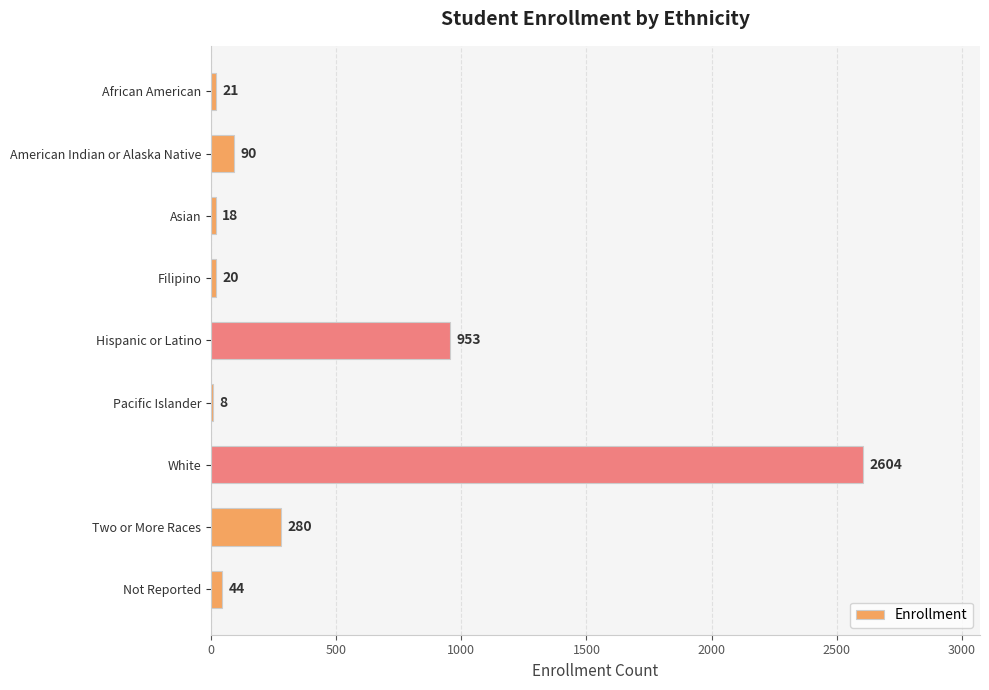

What is the maximum value shown in the chart?

2604